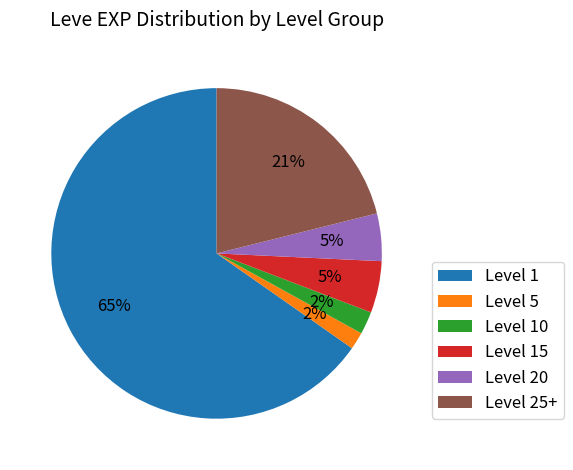

Is it true that Level 5 is 8% of the pie?

False